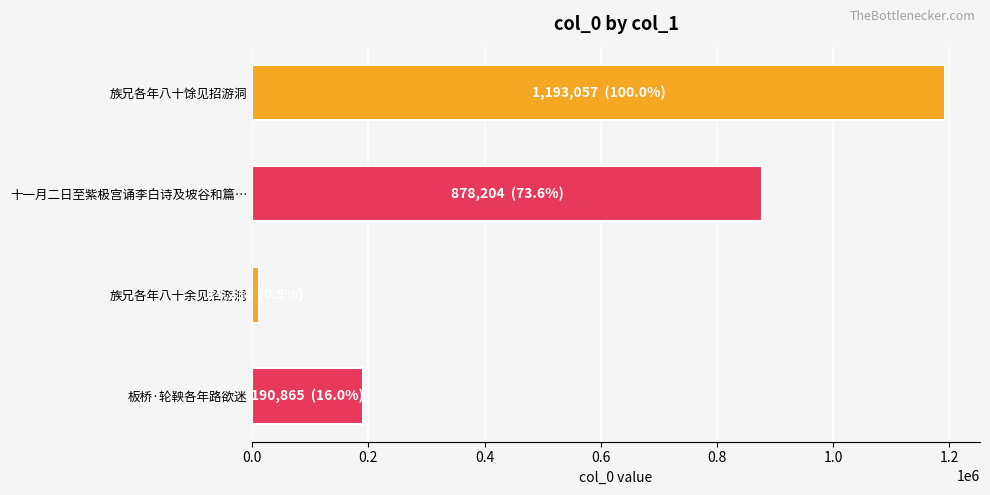

What is the label of the 2nd bar from the top?

十一月二日至紫极宫诵李白诗及坡谷和篇…